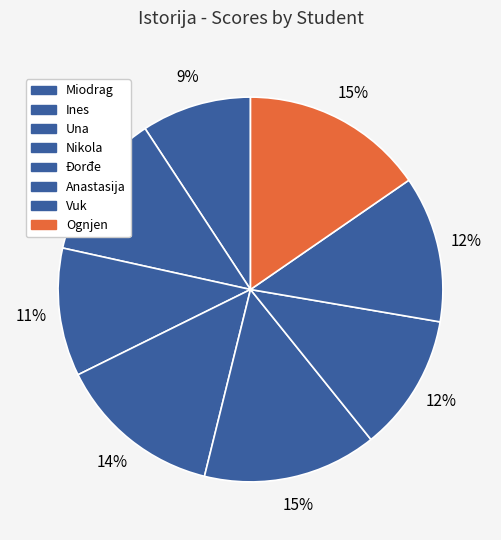

What is the largest slice in the pie chart?

Ognjen